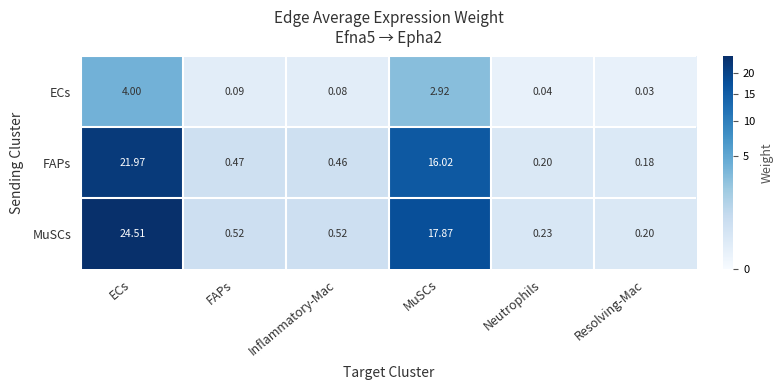

Which series has the widest spread of values?

MuSCs